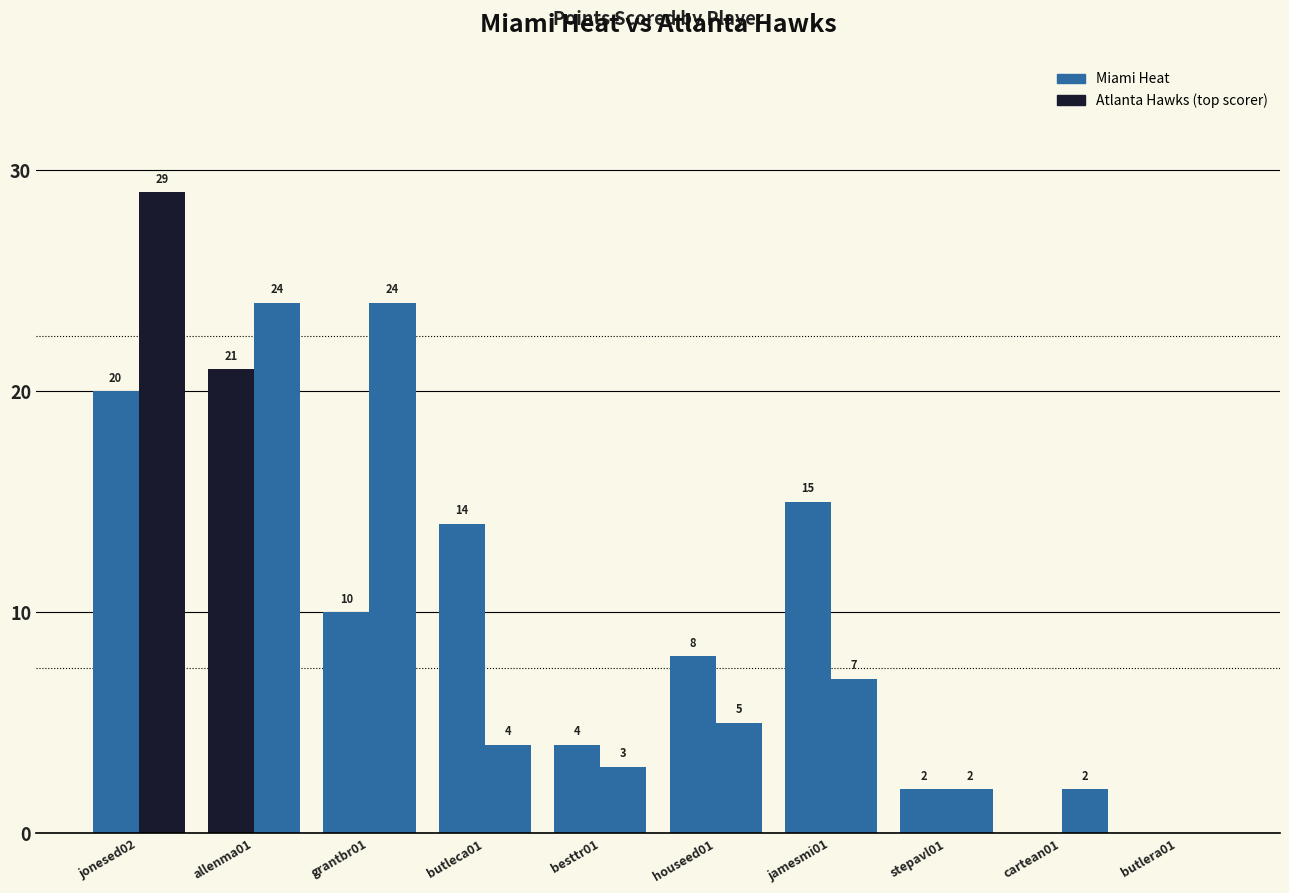

How many groups of bars are there?

10